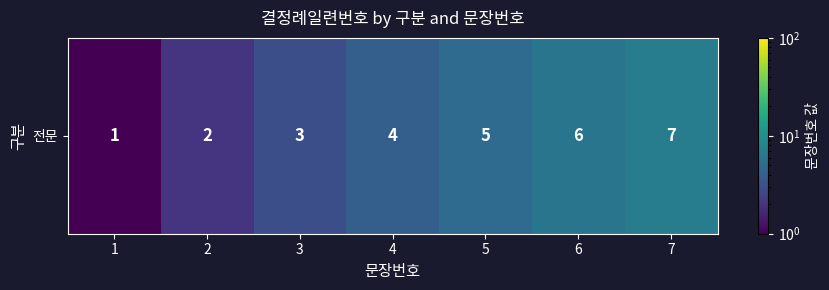

How many values exceed 4?

3